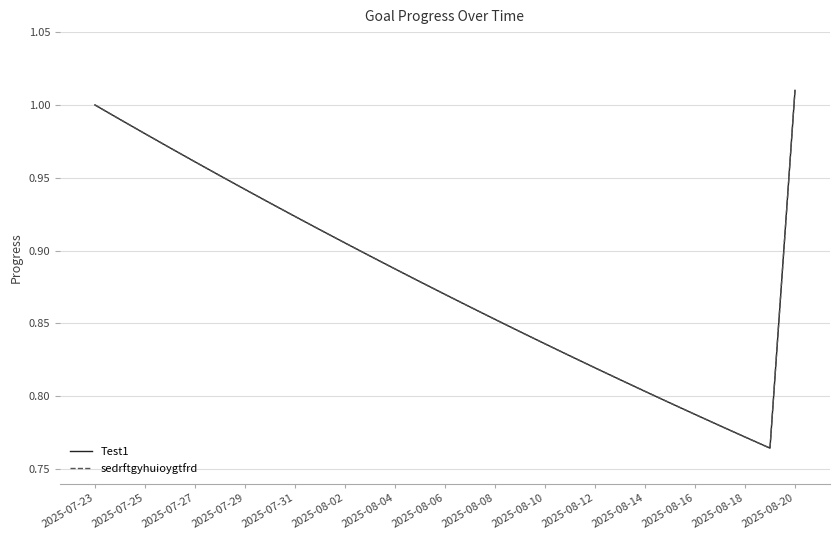

What is the maximum value for Test1?

1.0